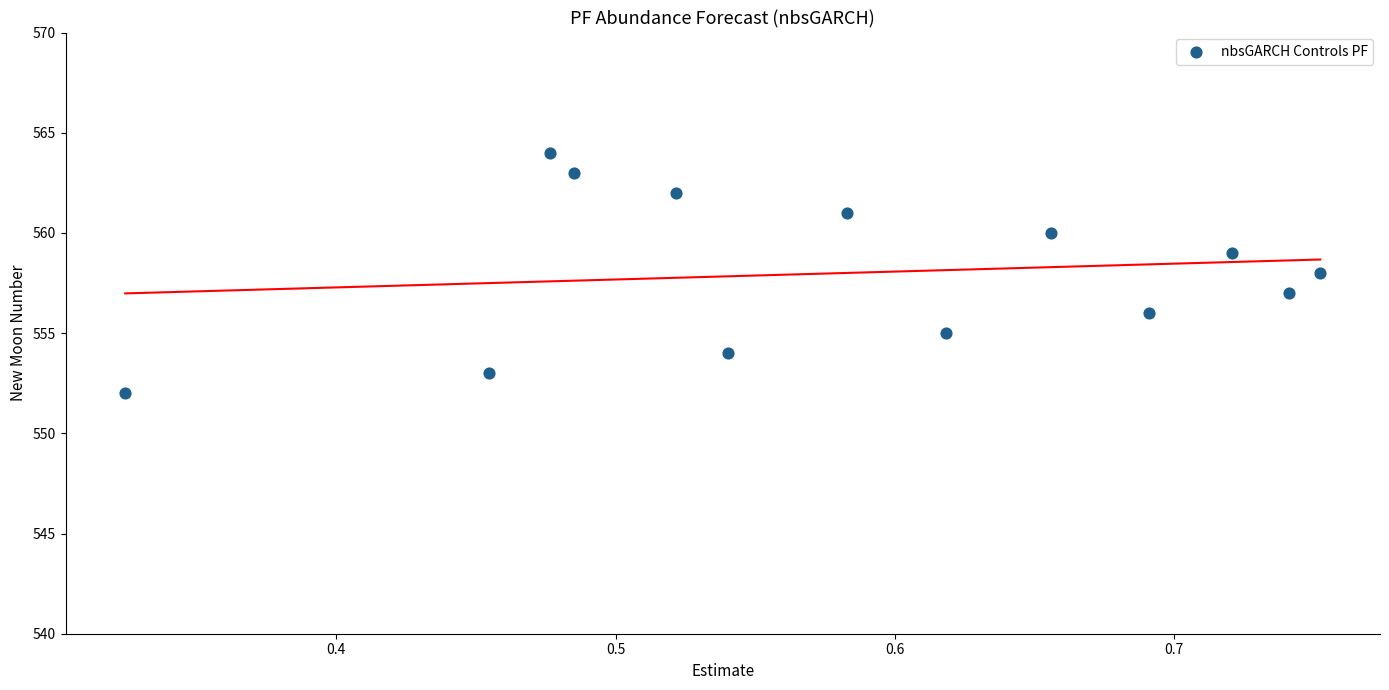

What is the range of Y values (max minus min)?

12